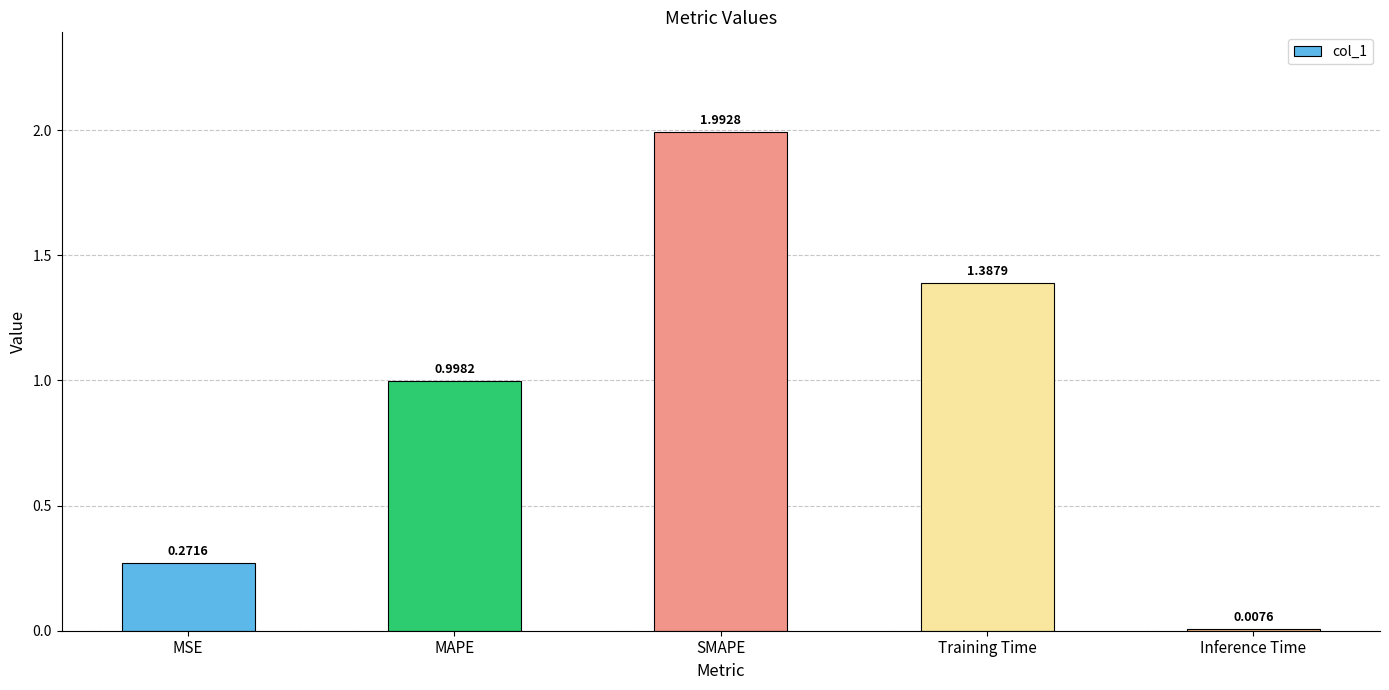

List the labels in order of value, smallest first.

Inference Time, MSE, MAPE, Training Time, SMAPE